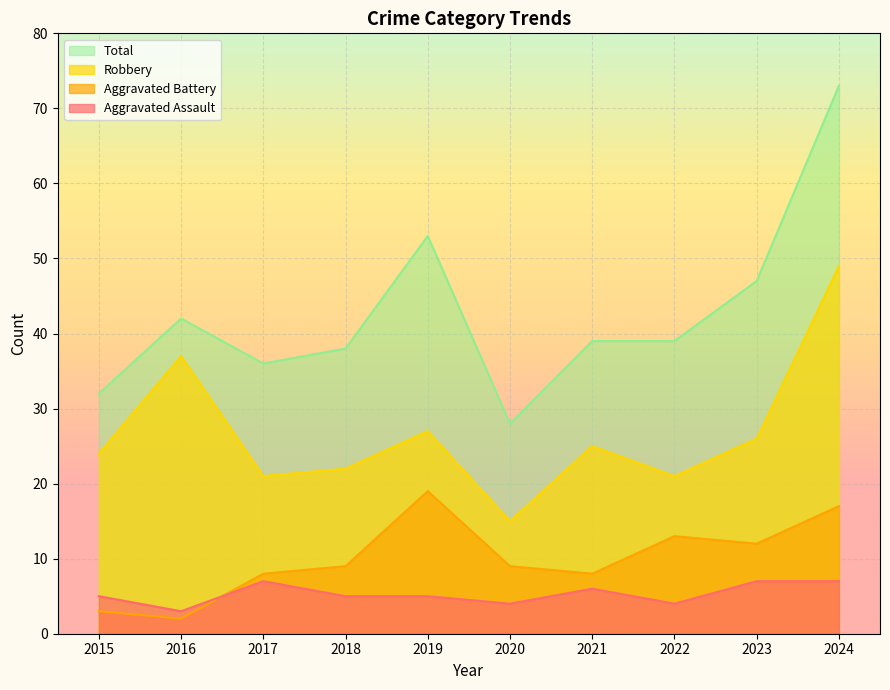

Which series has the widest spread of values?

Total